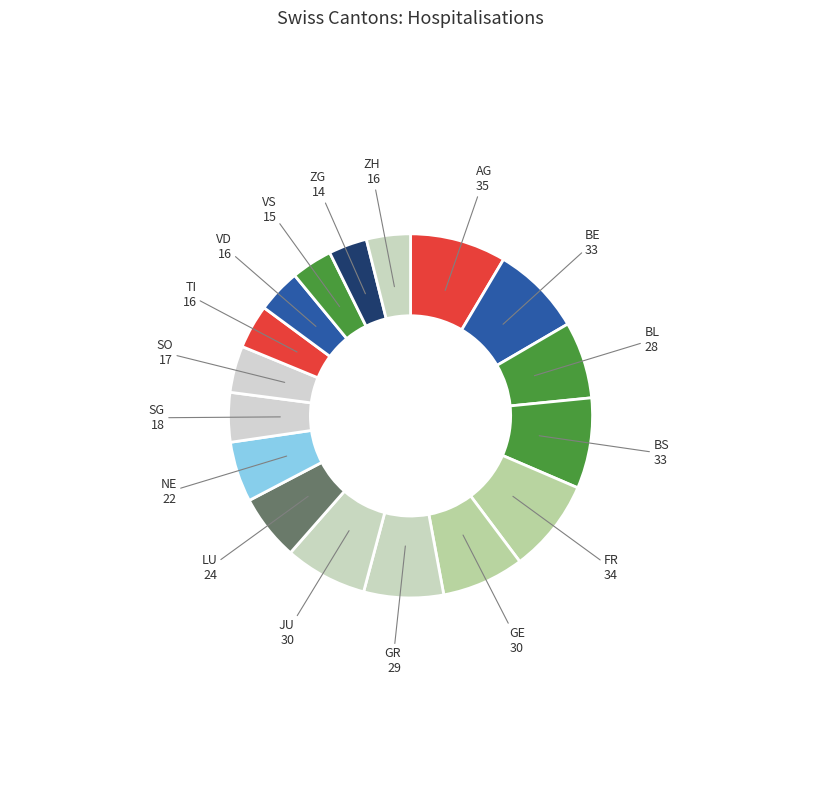

How many segments does this pie chart have?

17